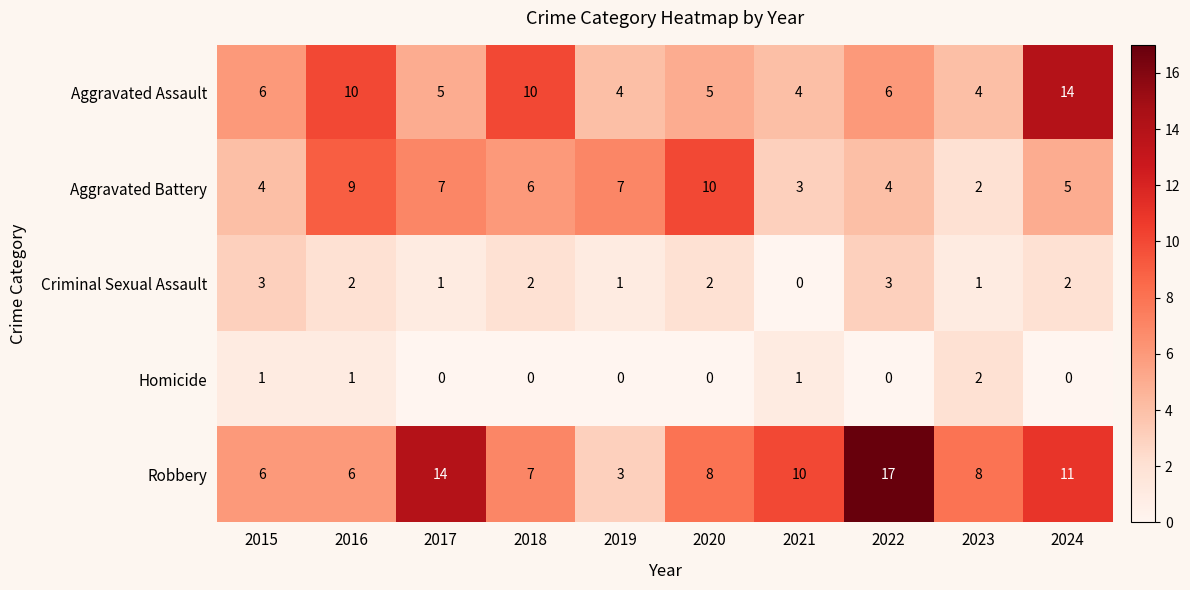

What is the spread (max minus min) of values at 2022?

17